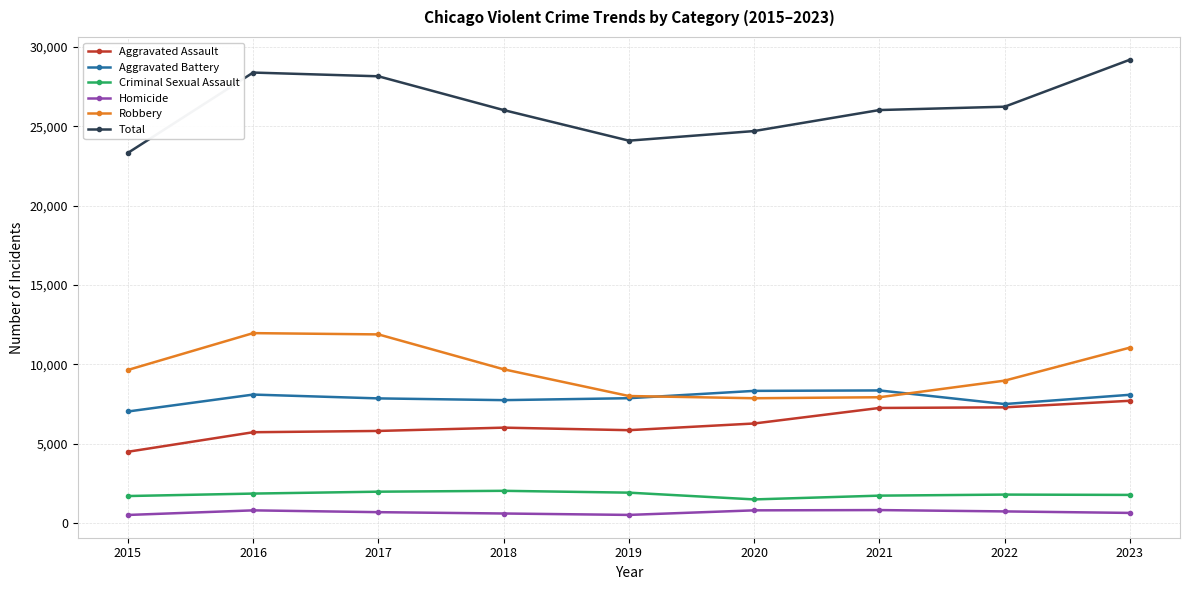

True or false: Robbery and Total cross at least once.

False